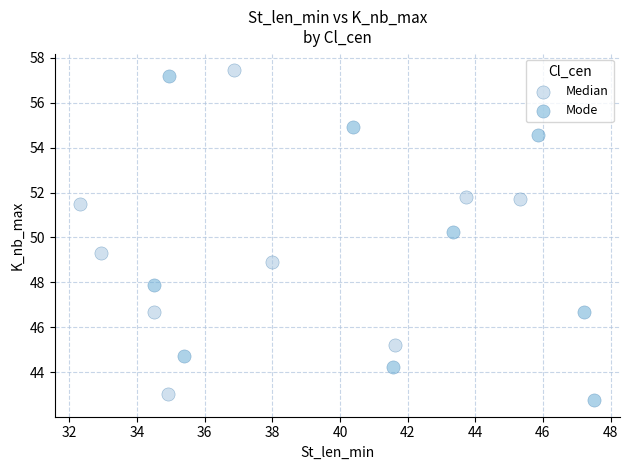

Which series reaches the maximum Y coordinate?

Median